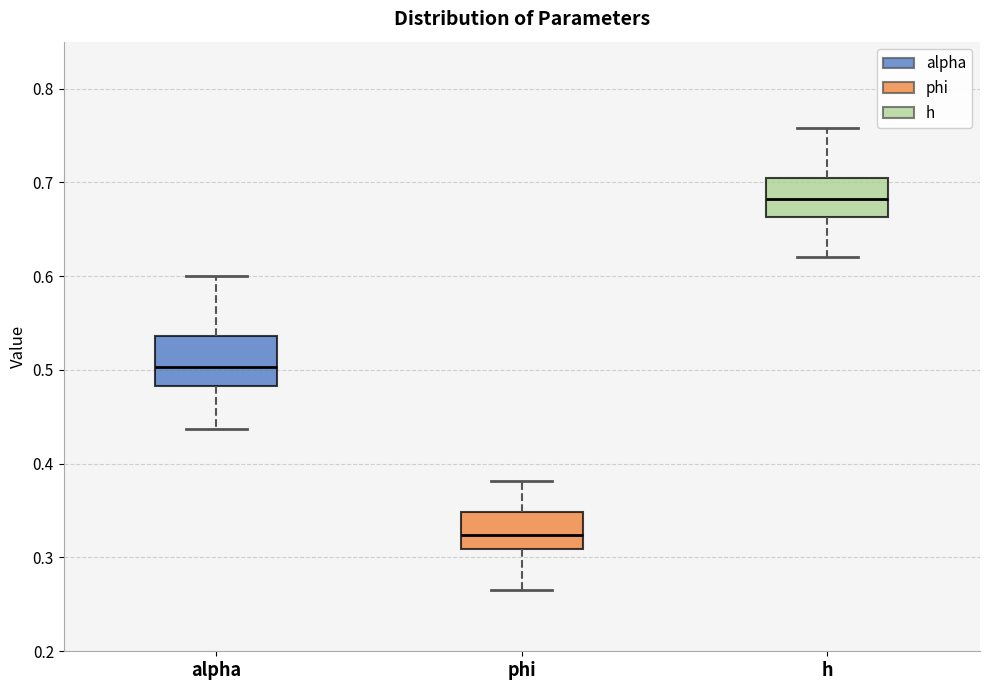

Which box is the tallest, from its lower edge to its upper edge?

alpha